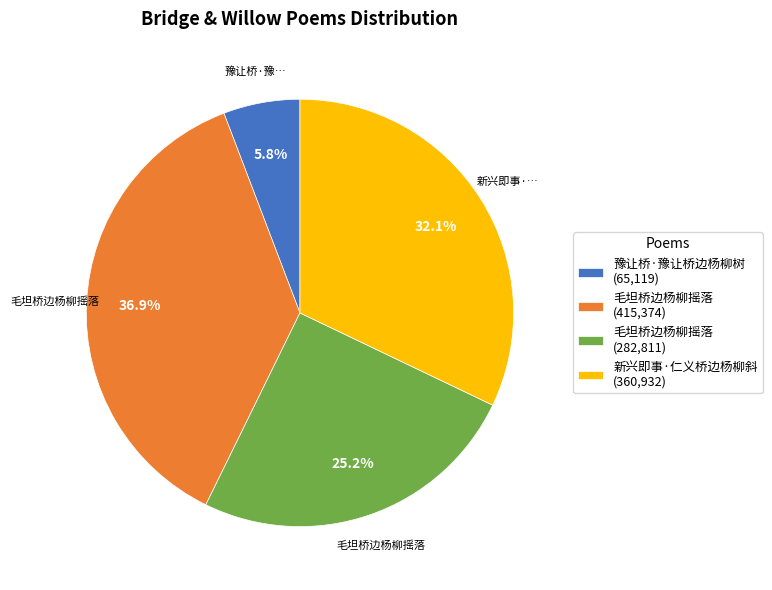

Is there any slice that represents more than half of the pie?

No